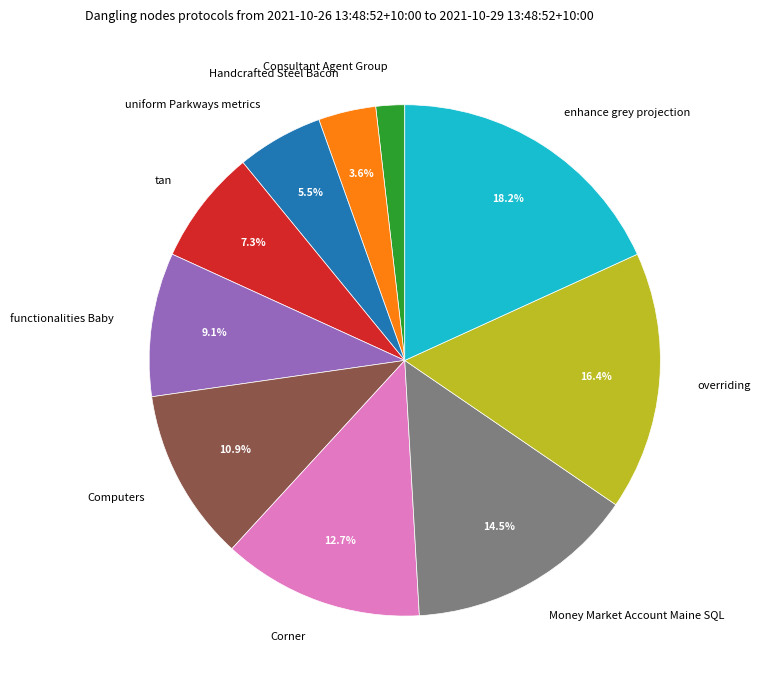

What is the smallest slice in the pie chart?

Consultant Agent Group